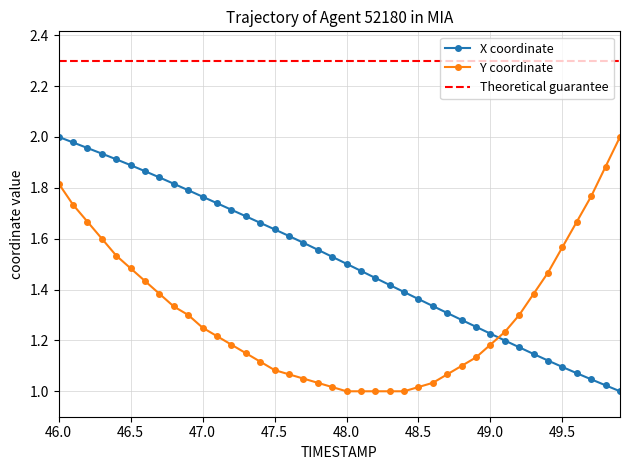

What is the value of the X point at the 40th from the left?

1.0